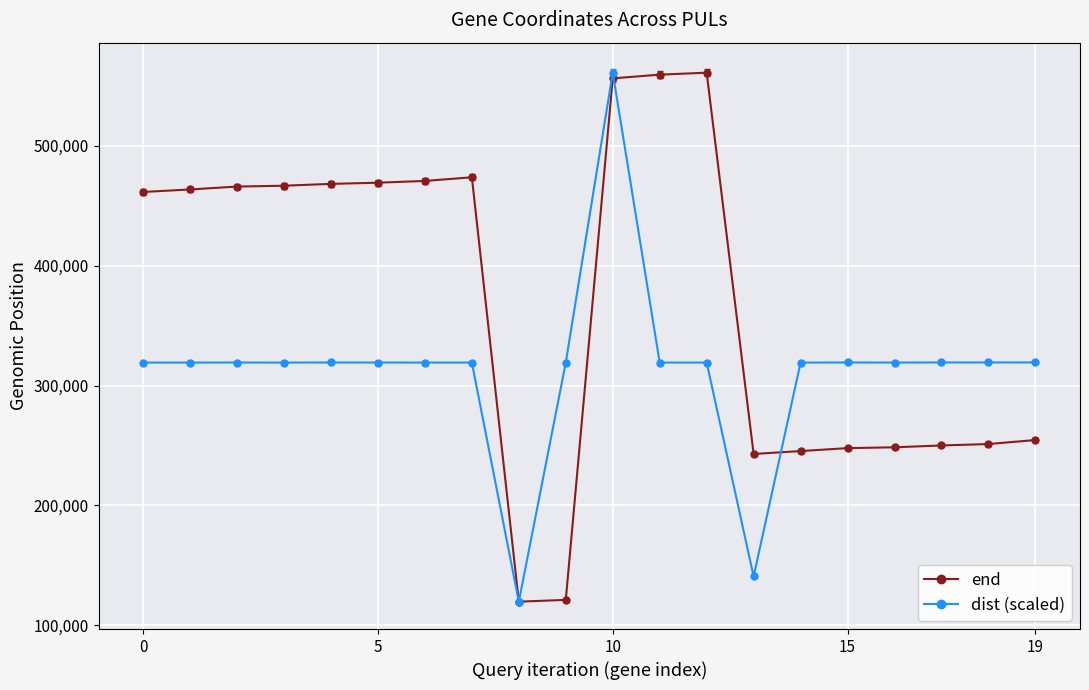

True or false: end has more than 0 interior local peaks.

True